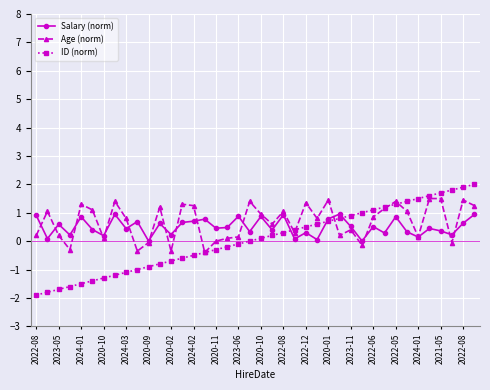

What is the value of the Salary (norm) point at the 5th from the left?

0.9